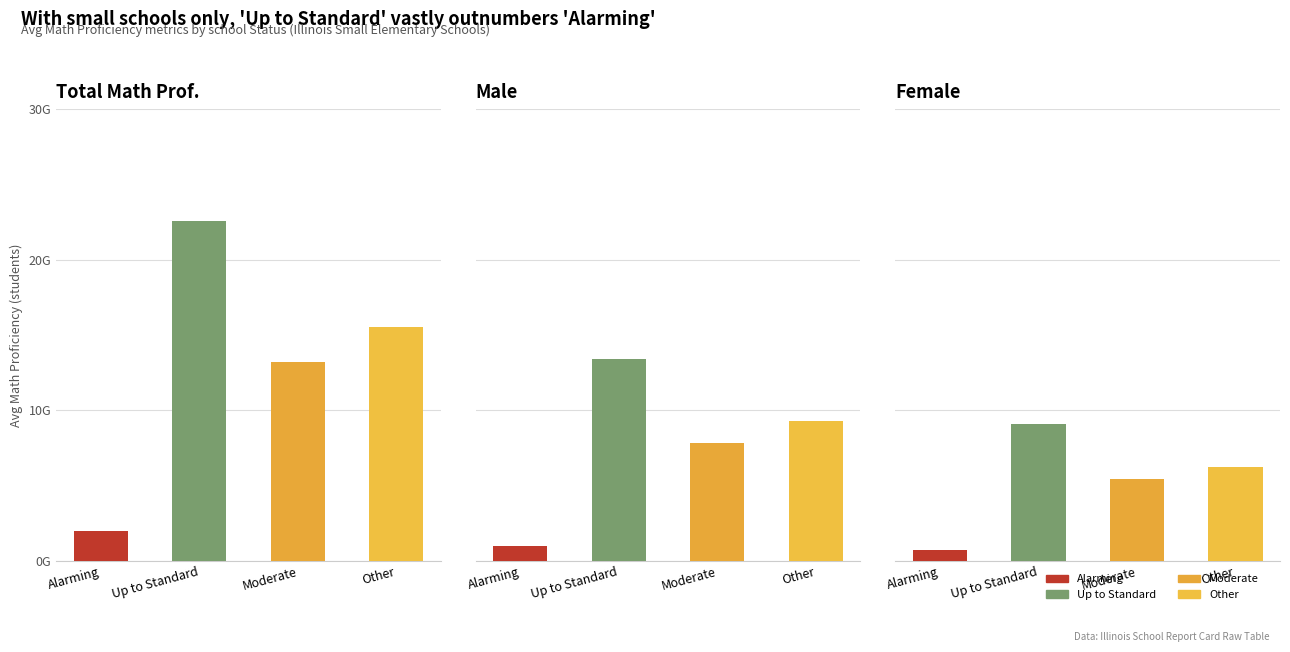

Reading left to right, transcribe all the data shown in this chart.

Avg Total Math Proficiency: Alarming=2.0	Up to Standard=22.6	Moderate=13.2	Other=15.5
Avg White: Alarming=1.0	Up to Standard=13.4	Moderate=7.8	Other=9.3
Avg Male: Alarming=0.7	Up to Standard=9.1	Moderate=5.4	Other=6.2